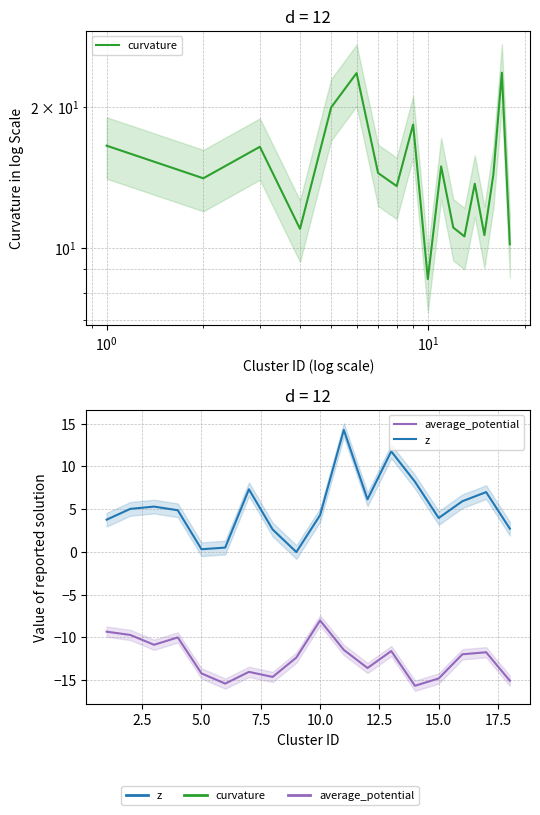

True or false: curvature and average_potential cross at least once.

False